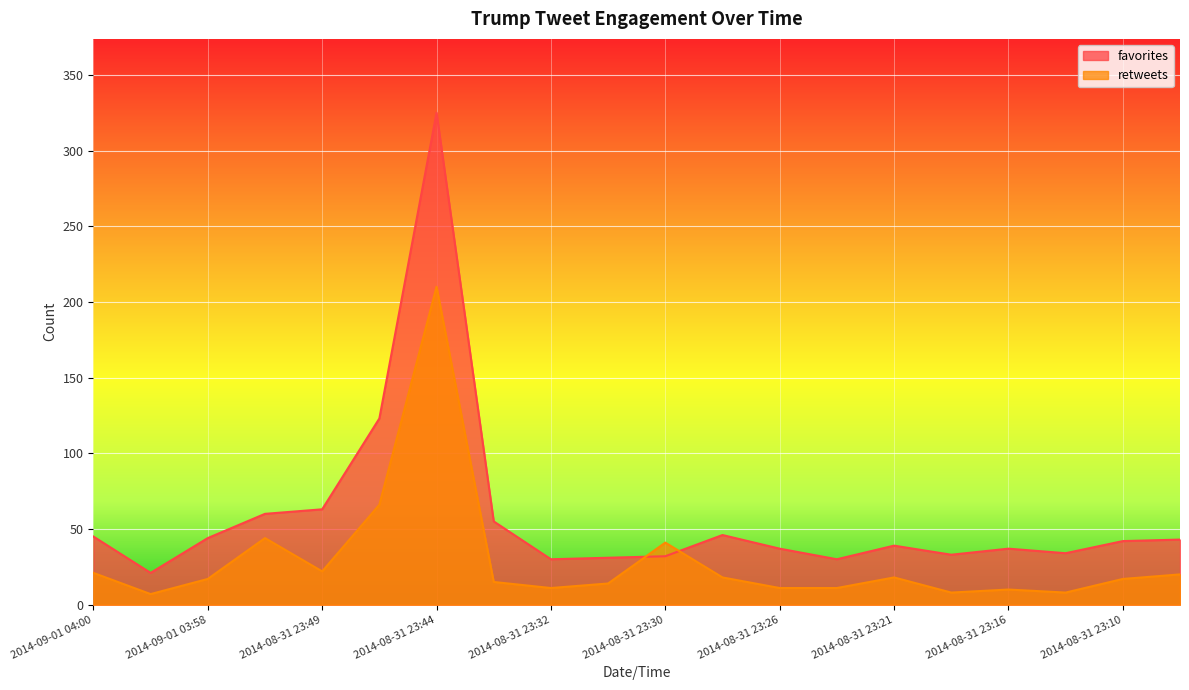

Rank the categories by favorites value from lowest to highest.

2014-09-01 03:59, 2014-08-31 23:32, 2014-08-31 23:24, 2014-08-31 23:31, 2014-08-31 23:30, 2014-08-31 23:17, 2014-08-31 23:12, 2014-08-31 23:26, 2014-08-31 23:16, 2014-08-31 23:21, 2014-08-31 23:10, 2014-08-31 23:08, 2014-09-01 03:58, 2014-09-01 04:00, 2014-08-31 23:26, 2014-08-31 23:42, 2014-08-31 23:53, 2014-08-31 23:49, 2014-08-31 23:46, 2014-08-31 23:44